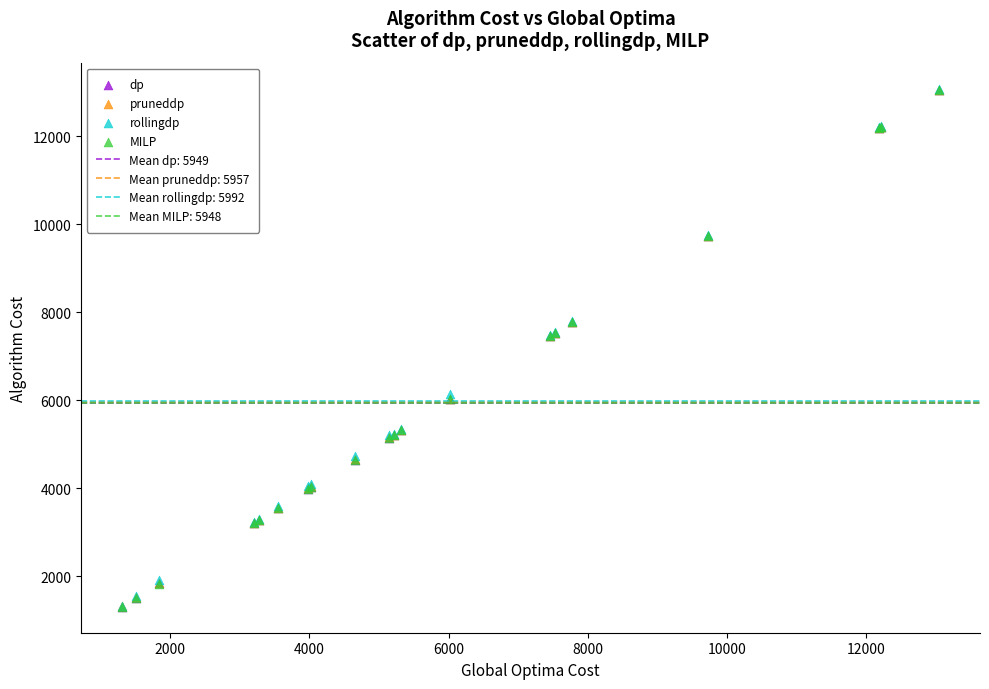

Which series has the largest Y range (max minus min)?

rollingdp